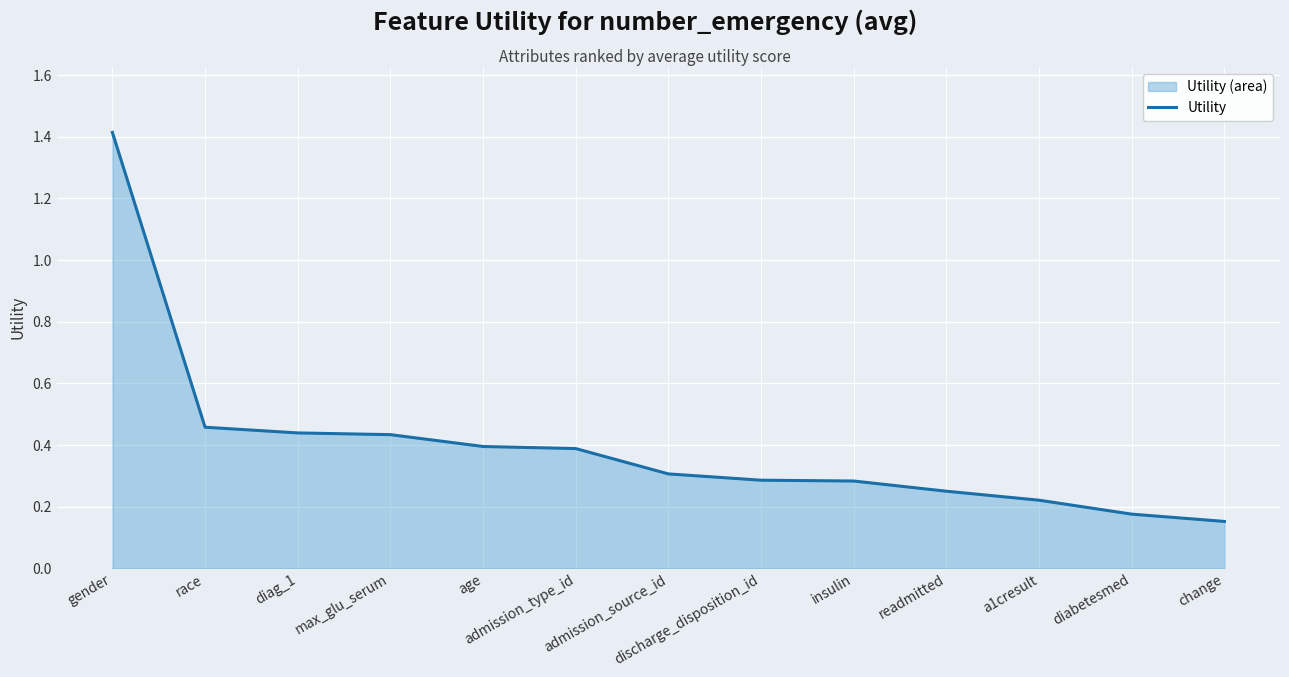

Reading left to right, list all the values displayed in this chart.

1.4	0.5	0.4	0.4	0.4	0.4	0.3	0.3	0.3	0.3	0.2	0.2	0.2